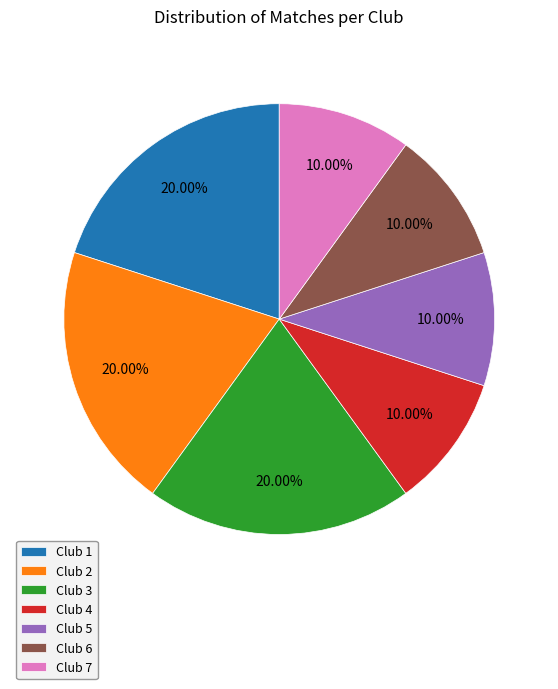

Combined, do Club 6 and Club 4 account for over 50%?

No